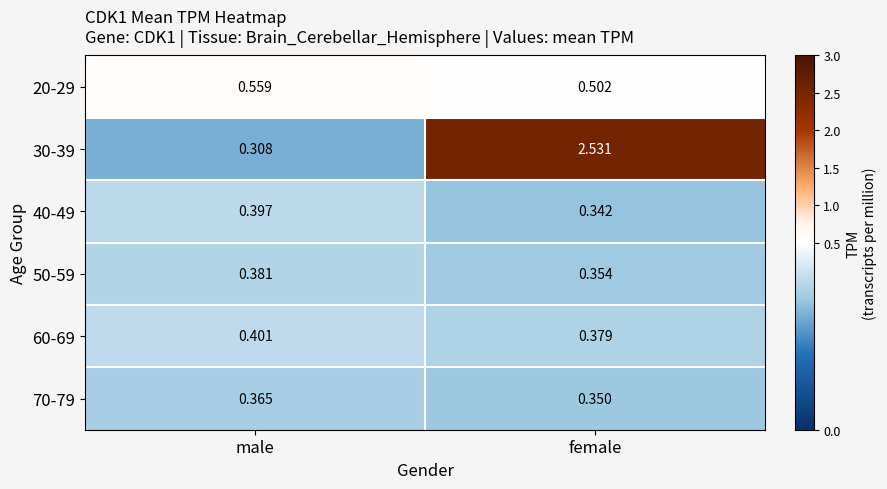

Which category has the highest value across all series?

female